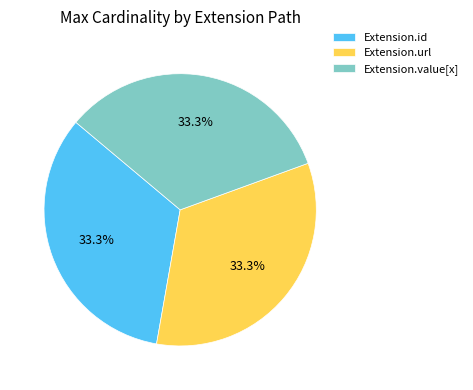

Approximately how many times larger is the value at Extension.id compared to Extension.url?

1.0